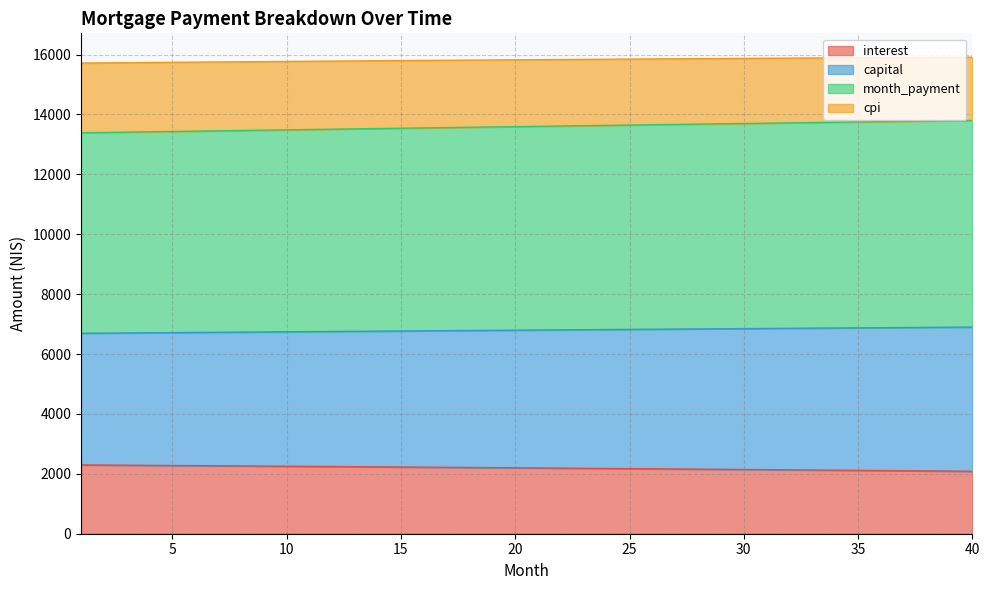

The value of cpi at 37 is 15899.9. True or false?

True